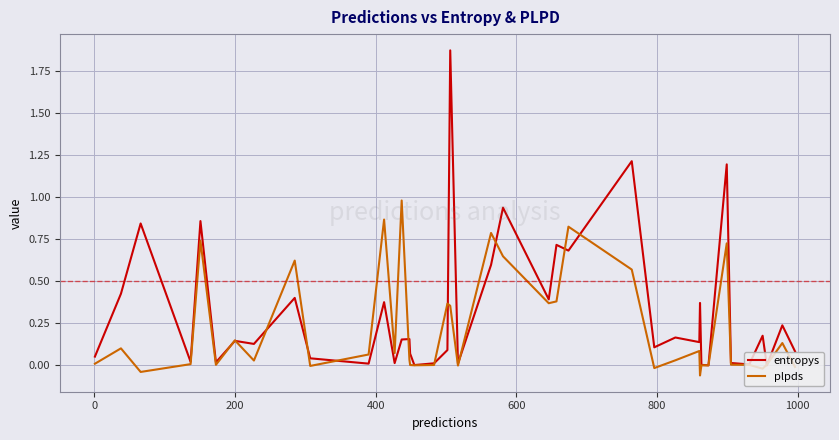

List the series in order of their overall mean, lowest first.

plpds, entropys